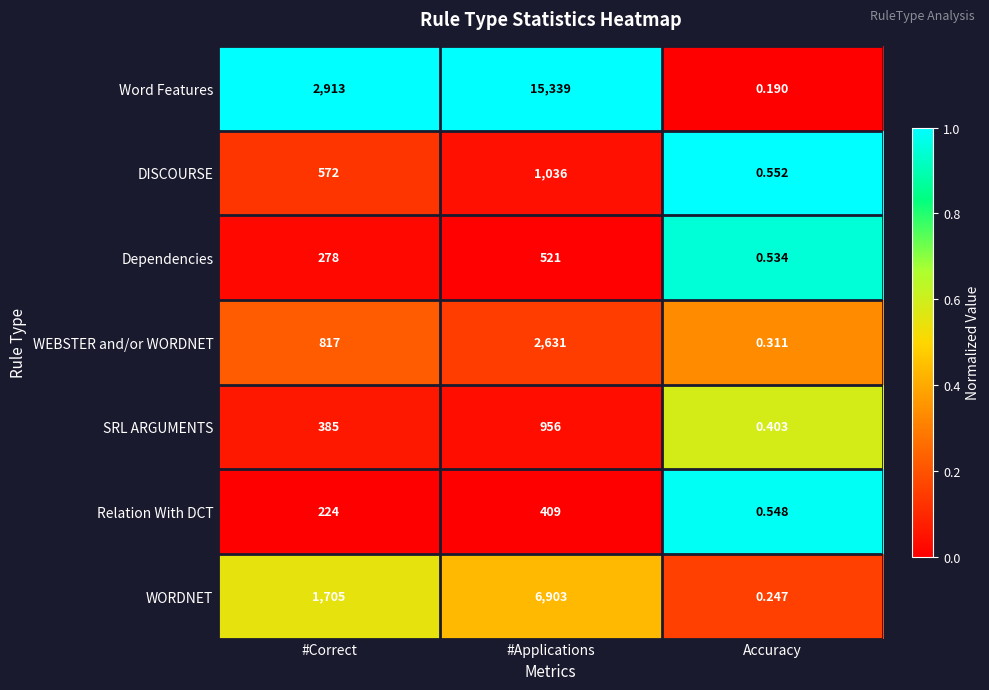

List the series in order of their peak value, highest first.

Word Features, WORDNET, WEBSTER and/or WORDNET, DISCOURSE, SRL ARGUMENTS, Dependencies, Relation With DCT